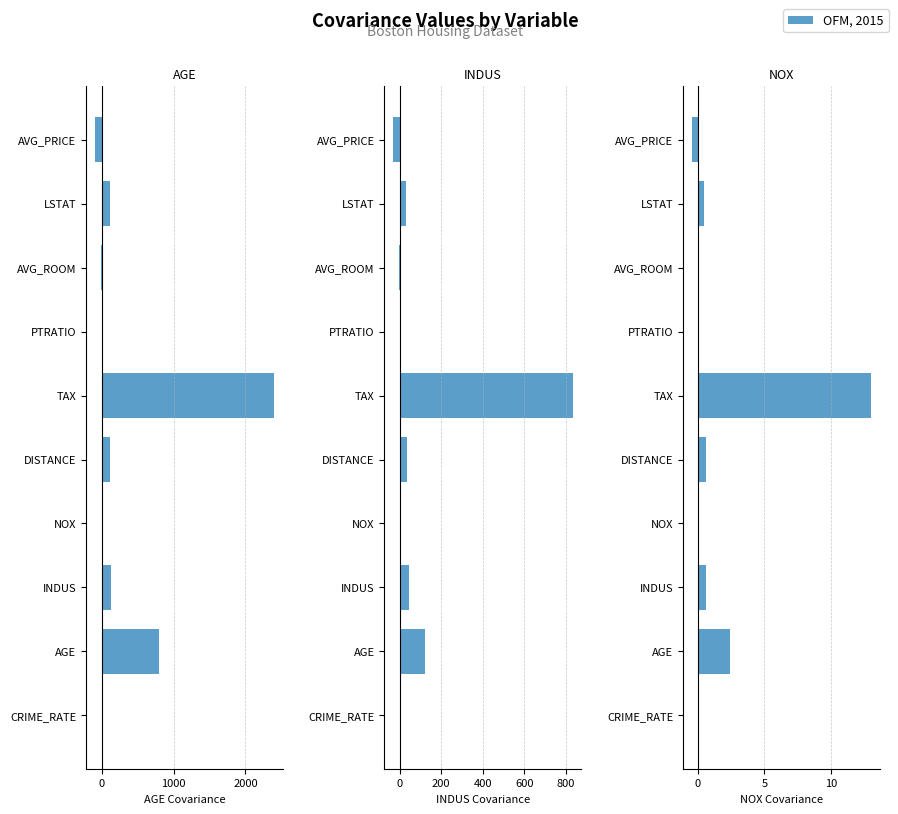

What is the value of the AGE bar at the 3rd from the left?

124.3